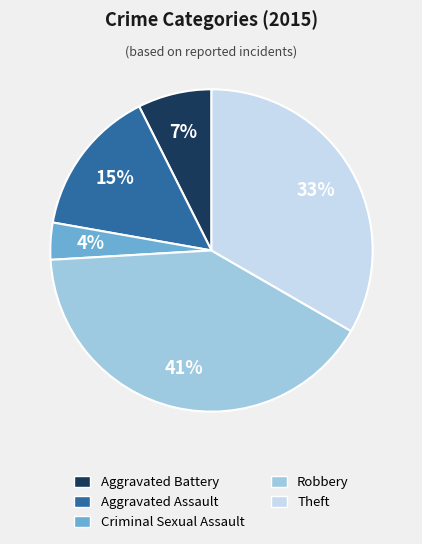

Count the number of slices in the pie.

5